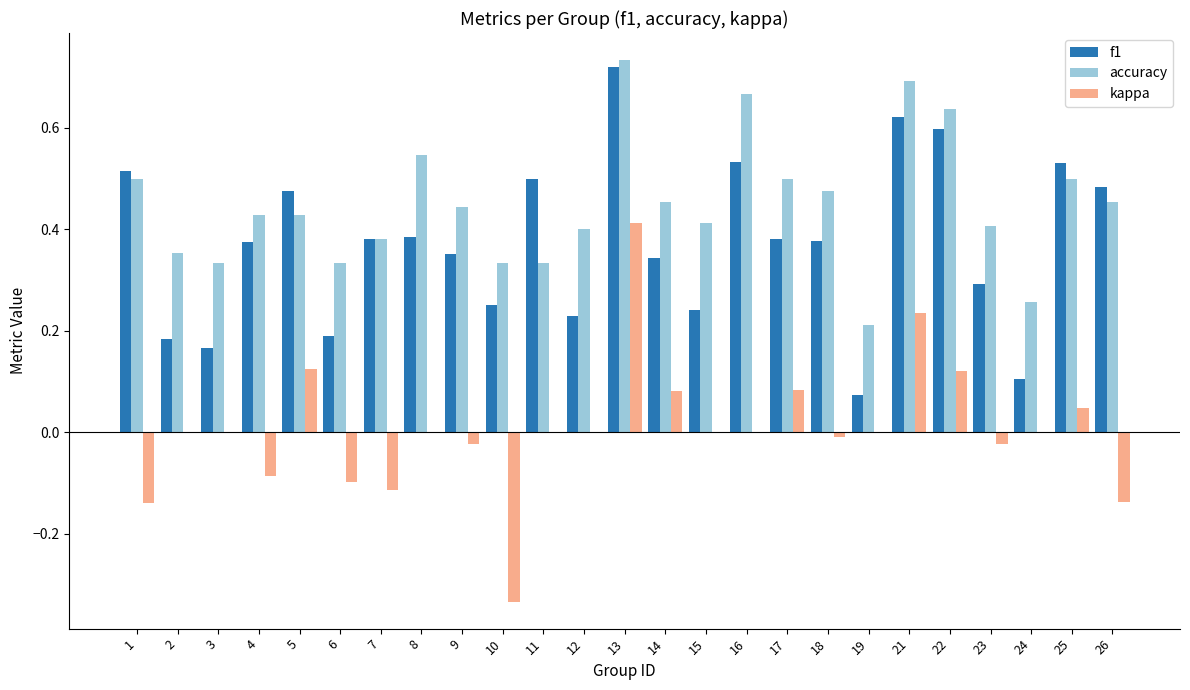

True or false: f1 has a value of 0.2 at 1.

False